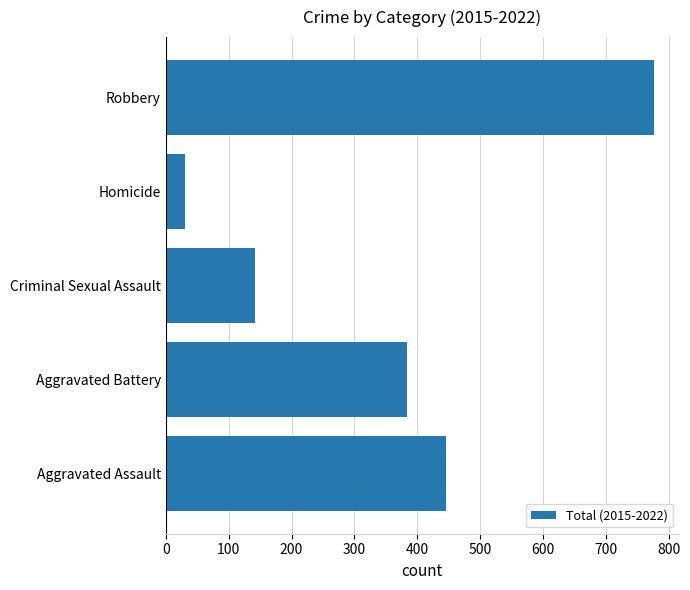

Which has a higher value, Robbery or Aggravated Assault?

Robbery